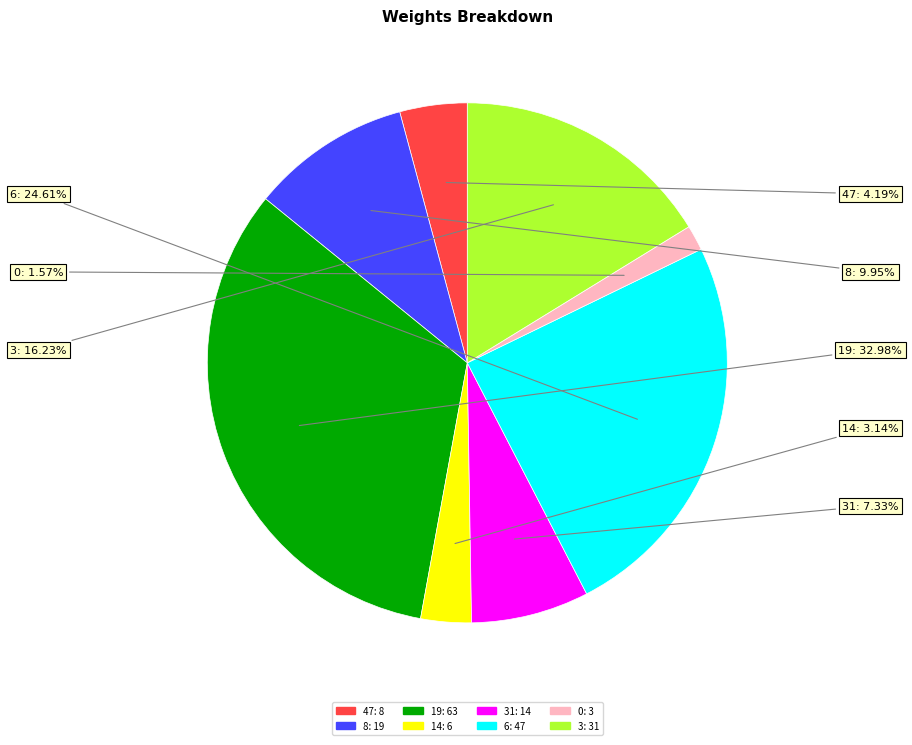

Count the number of slices in the pie.

8